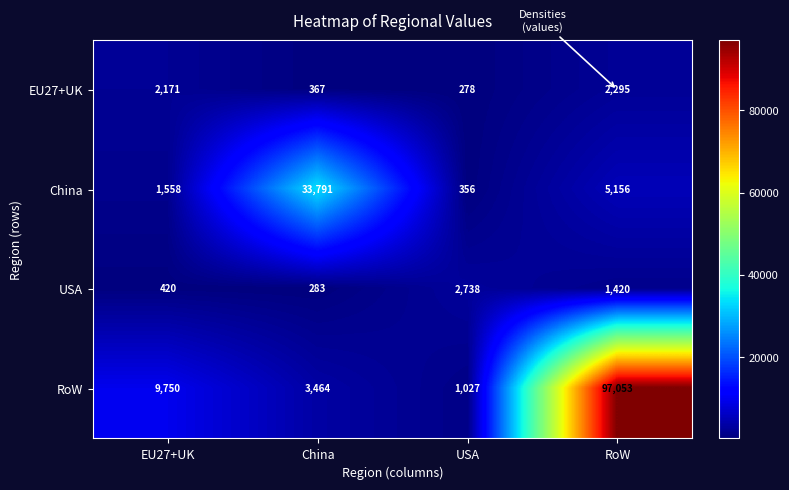

What is the maximum value shown in the chart?

97053